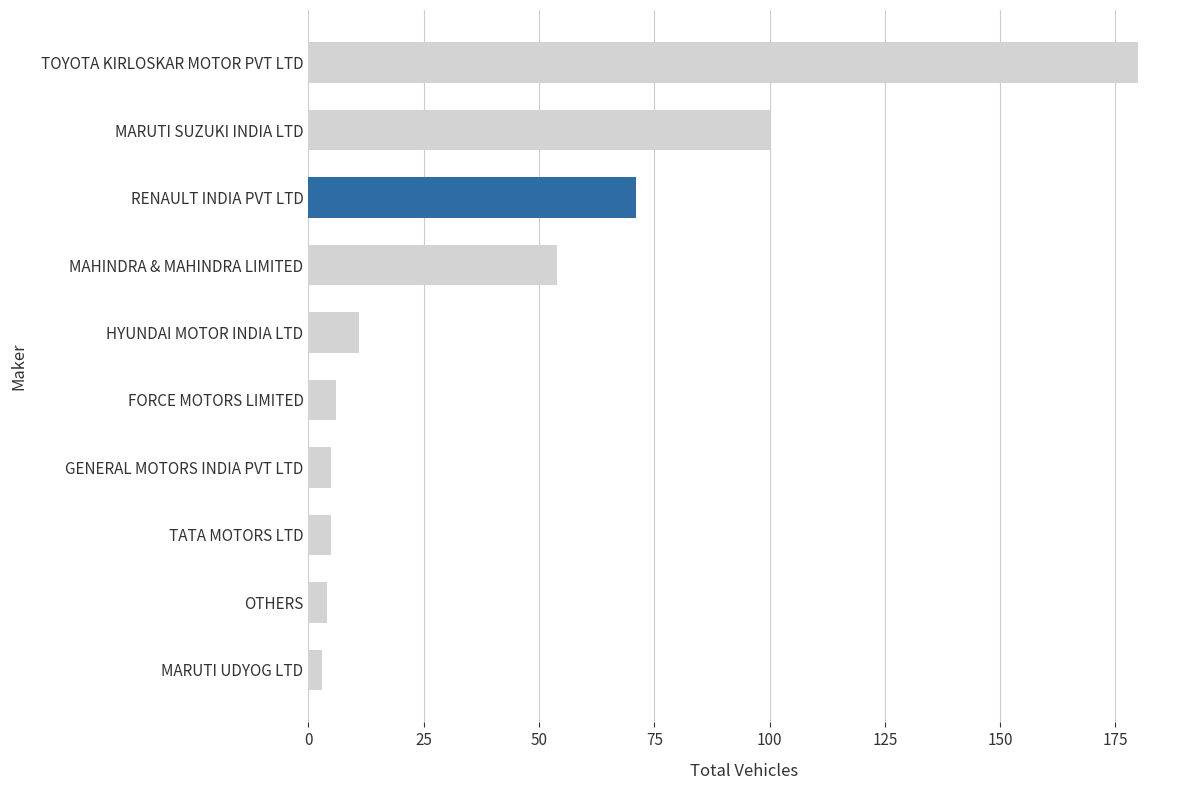

Read the value at OTHERS.

4